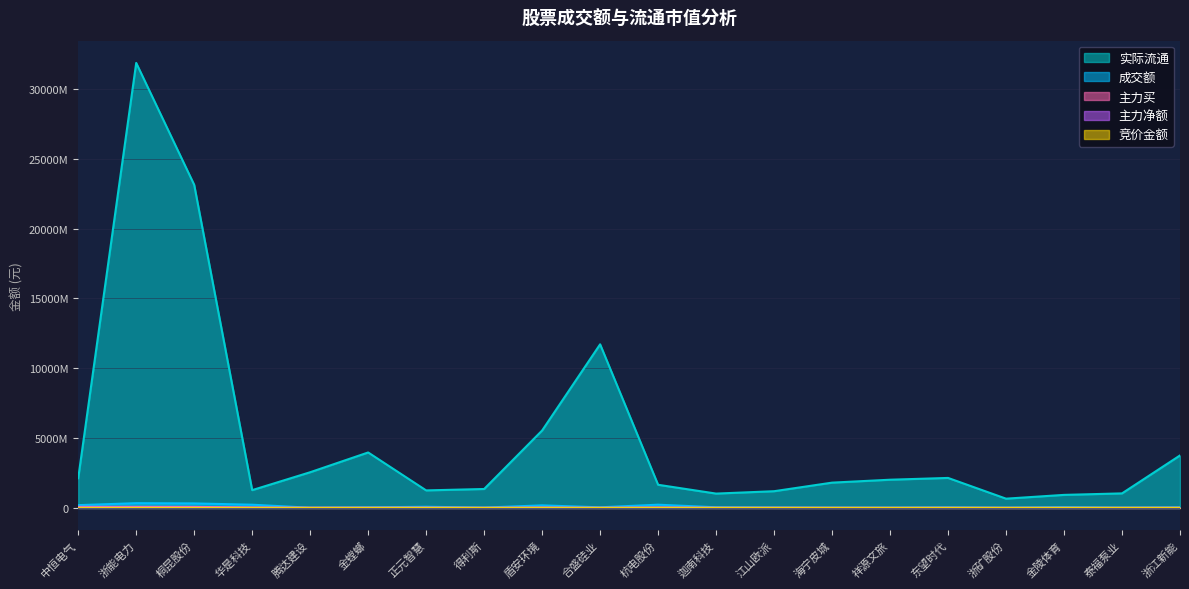

Is it true that 主力买 equals 8245908 at 江山欧派?

False